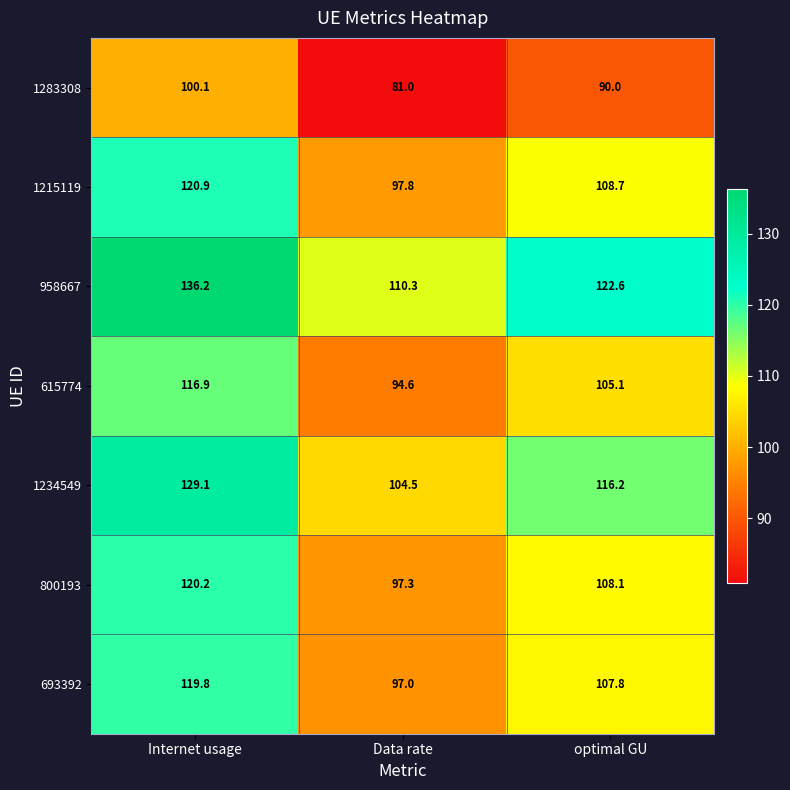

Which label corresponds to the largest value in the chart?

Internet usage